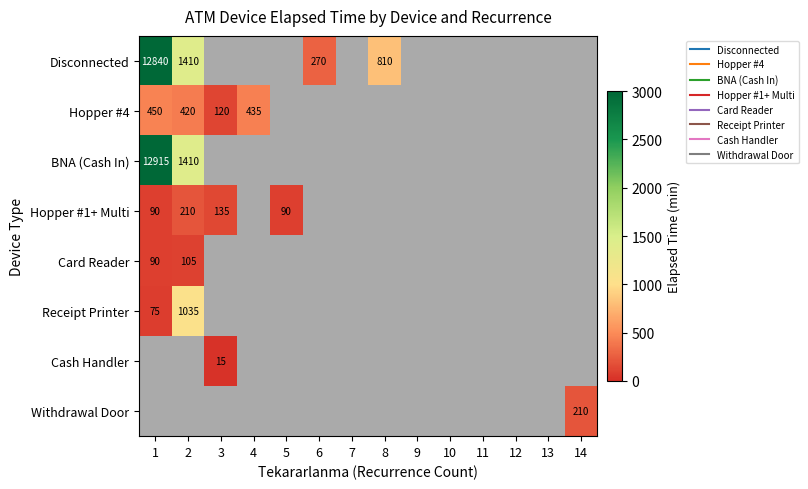

What is the greatest value displayed?

12915.0